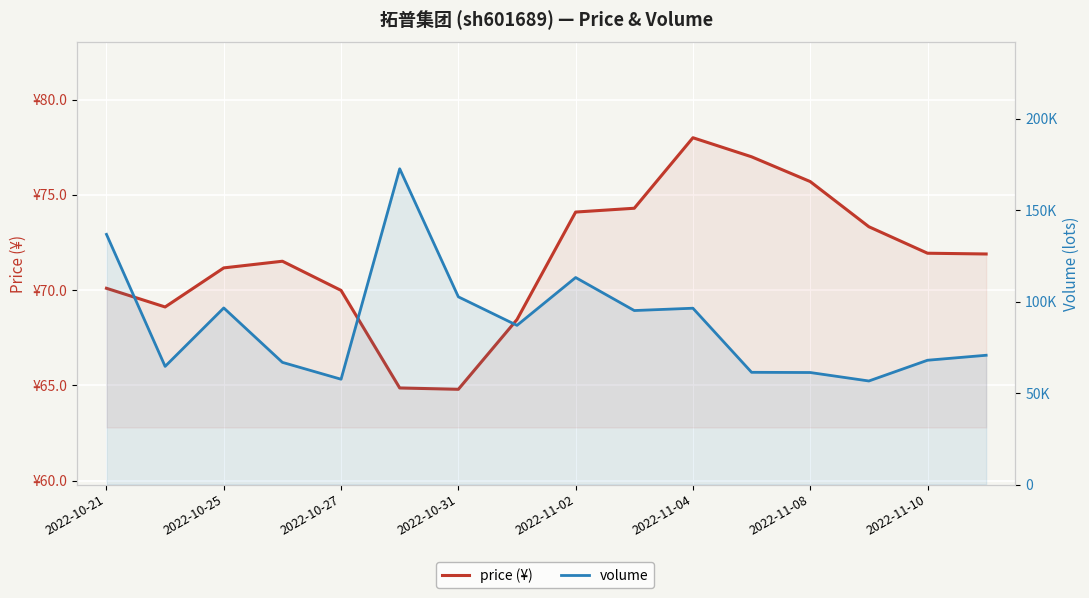

What is the minimum value for volume?

56606.0